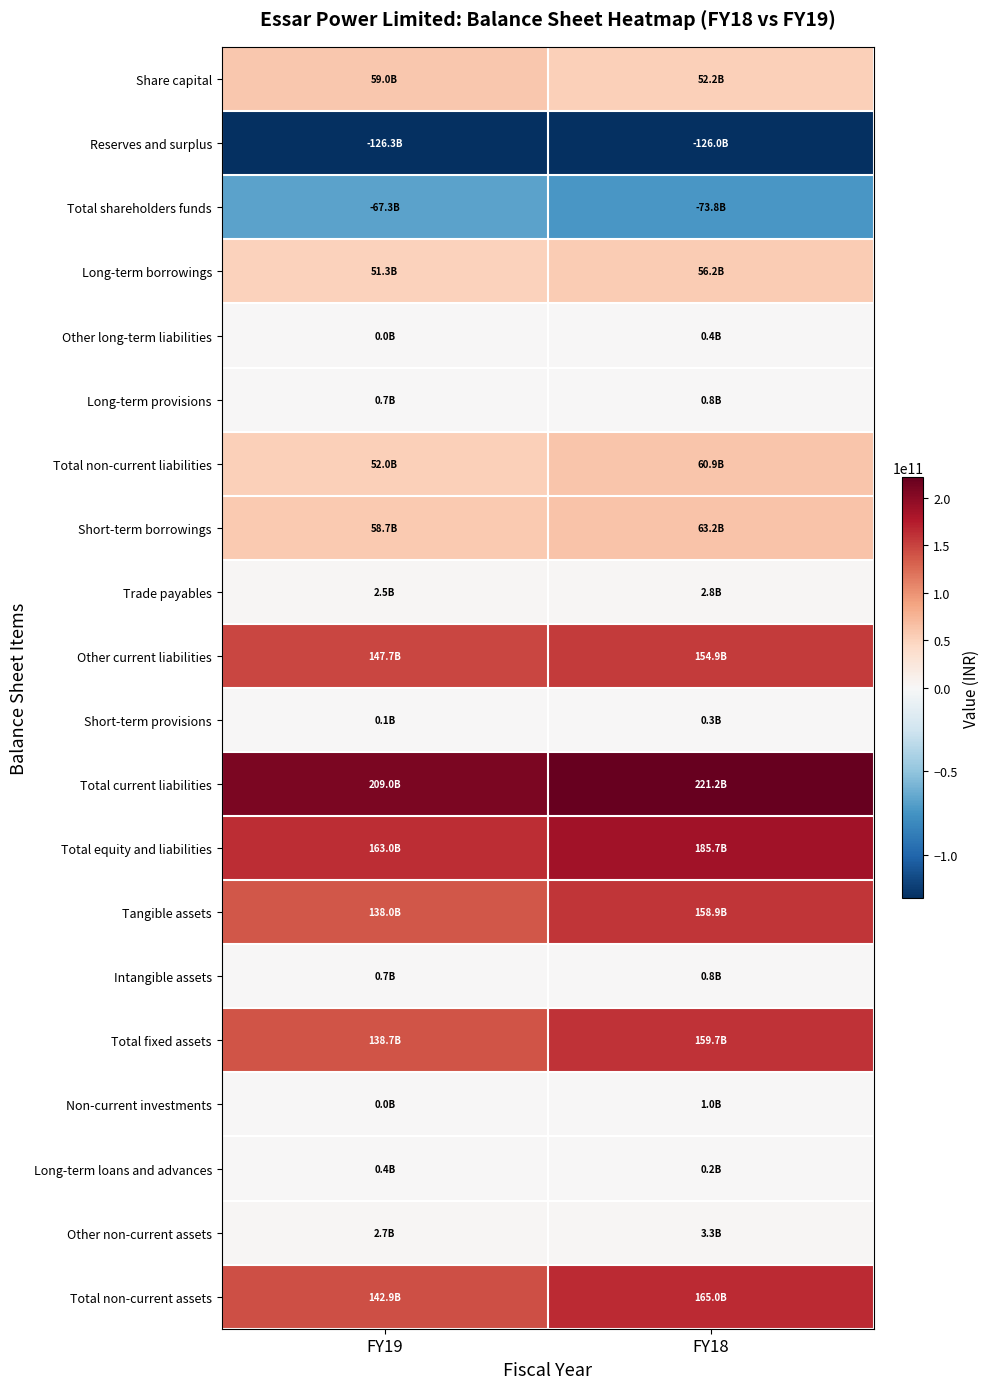

Which category has the highest value across all series?

FY18